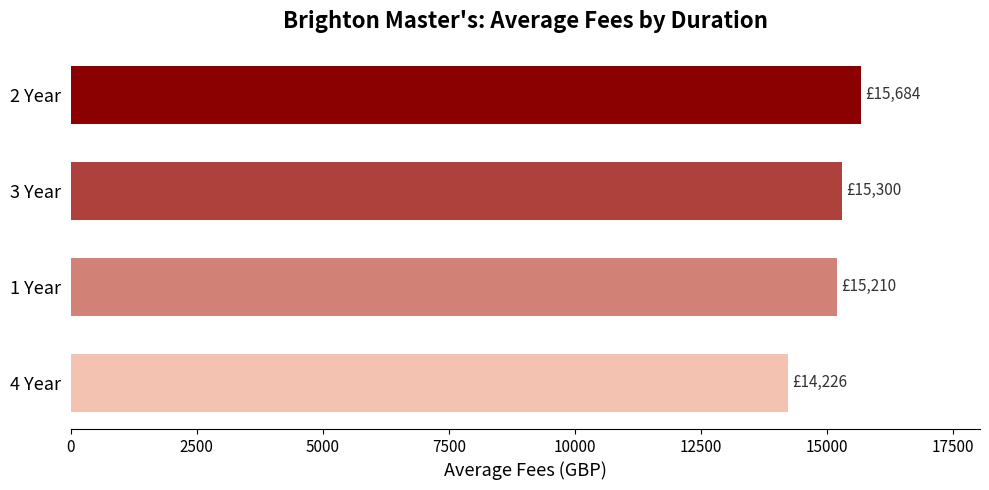

What is the label of the 1st bar from the top?

2 Year